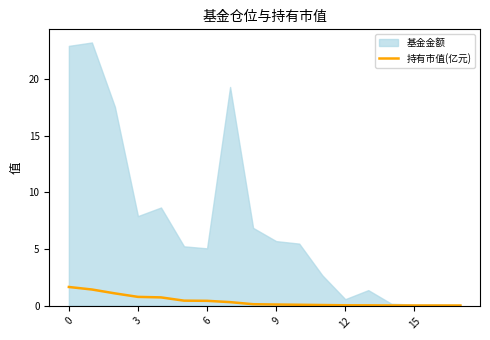

The 持有市值(亿元) series shows 0.1 at 9. True or false?

True